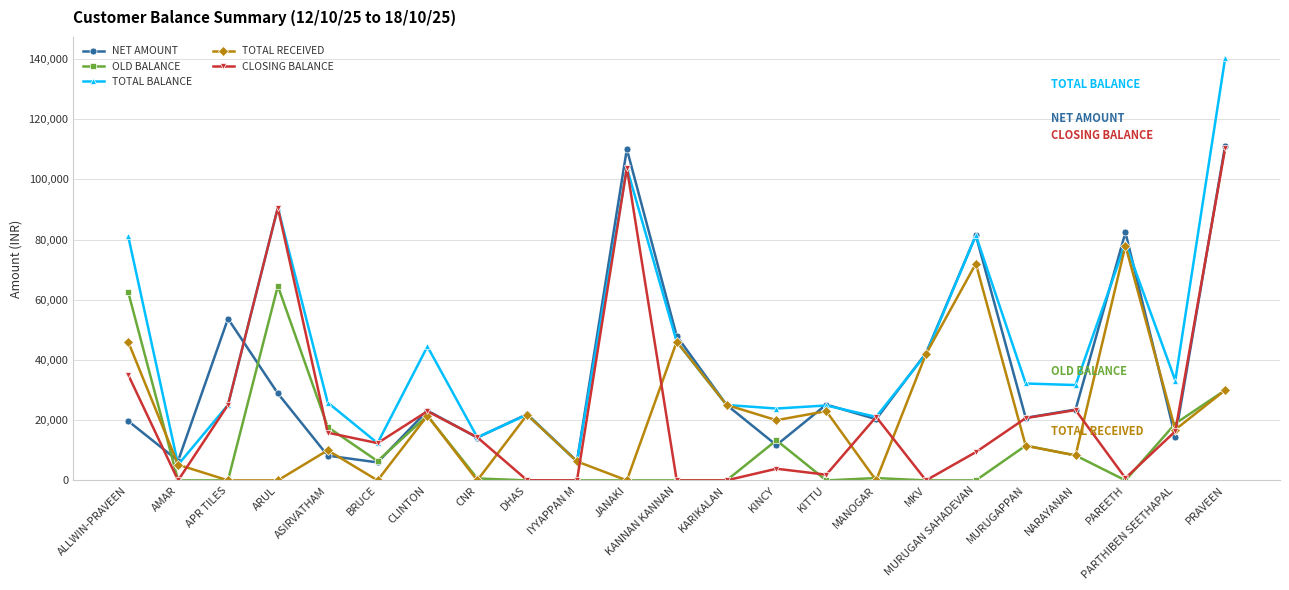

Where is CLOSING BALANCE nearest to the value 55165?

ALLWIN-PRAVEEN